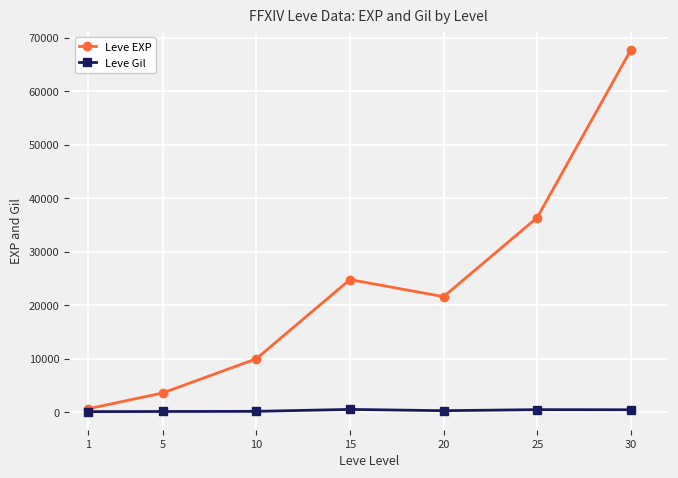

Rank the series by their maximum value, from highest to lowest.

Leve EXP, Leve Gil